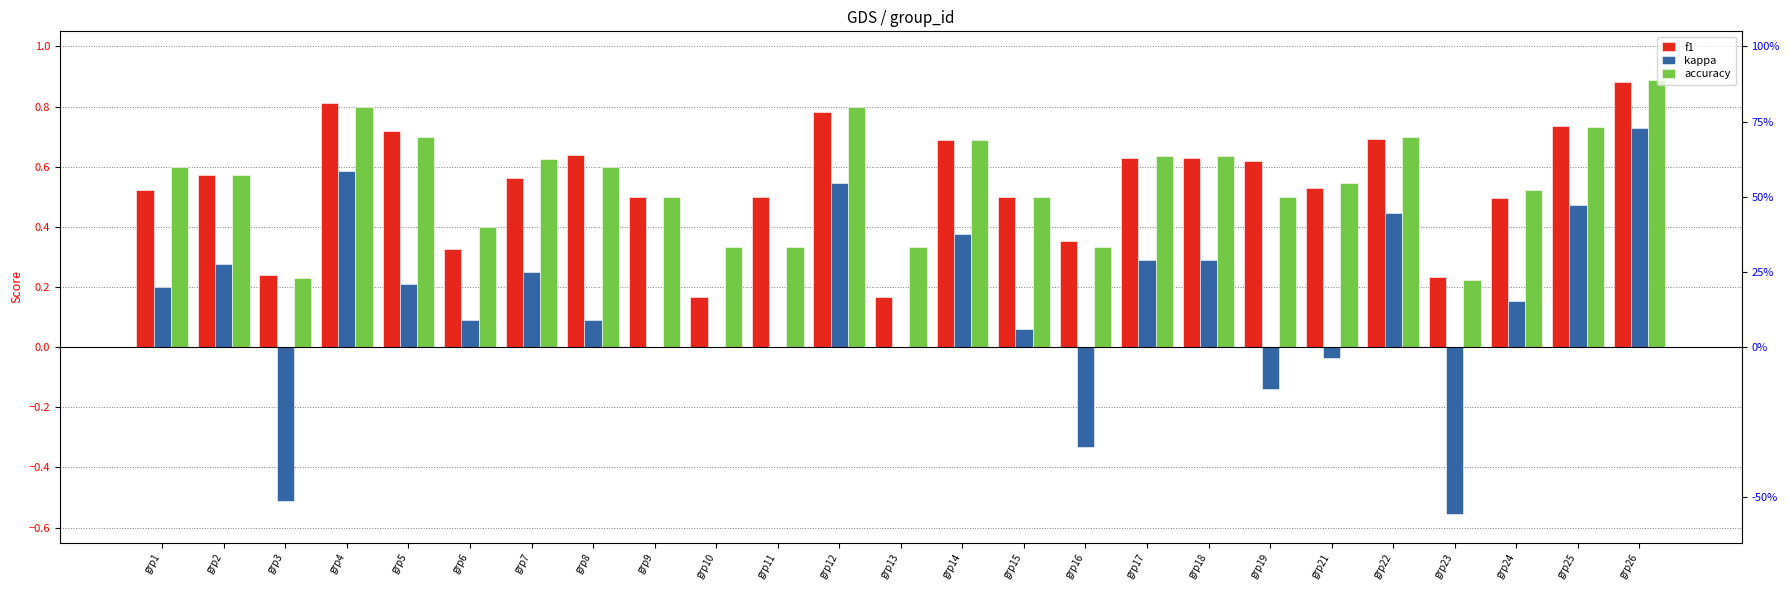

Which series has the widest spread of values?

kappa